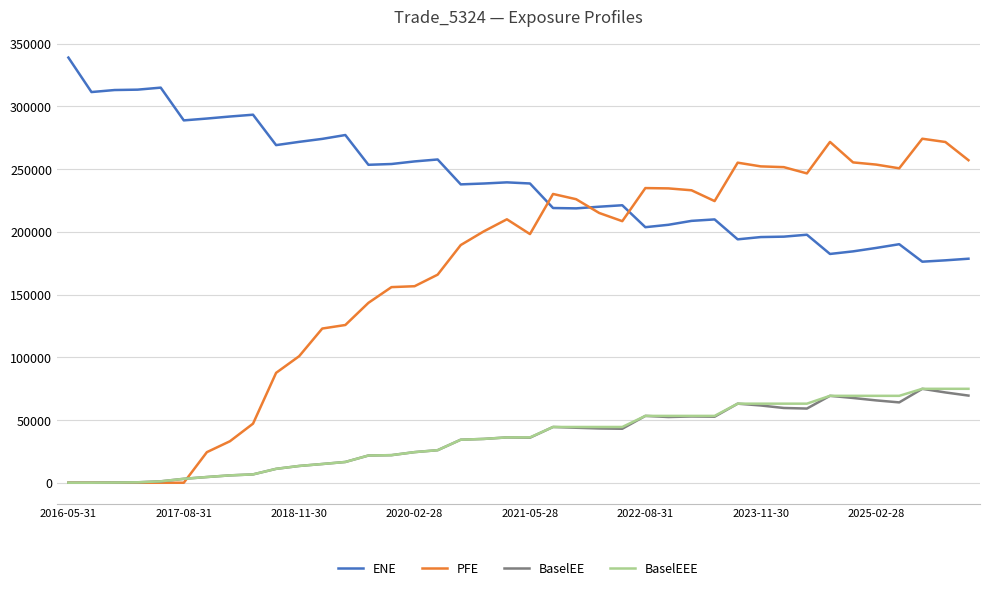

What is the average value of the BaselEEE series?

36444.0